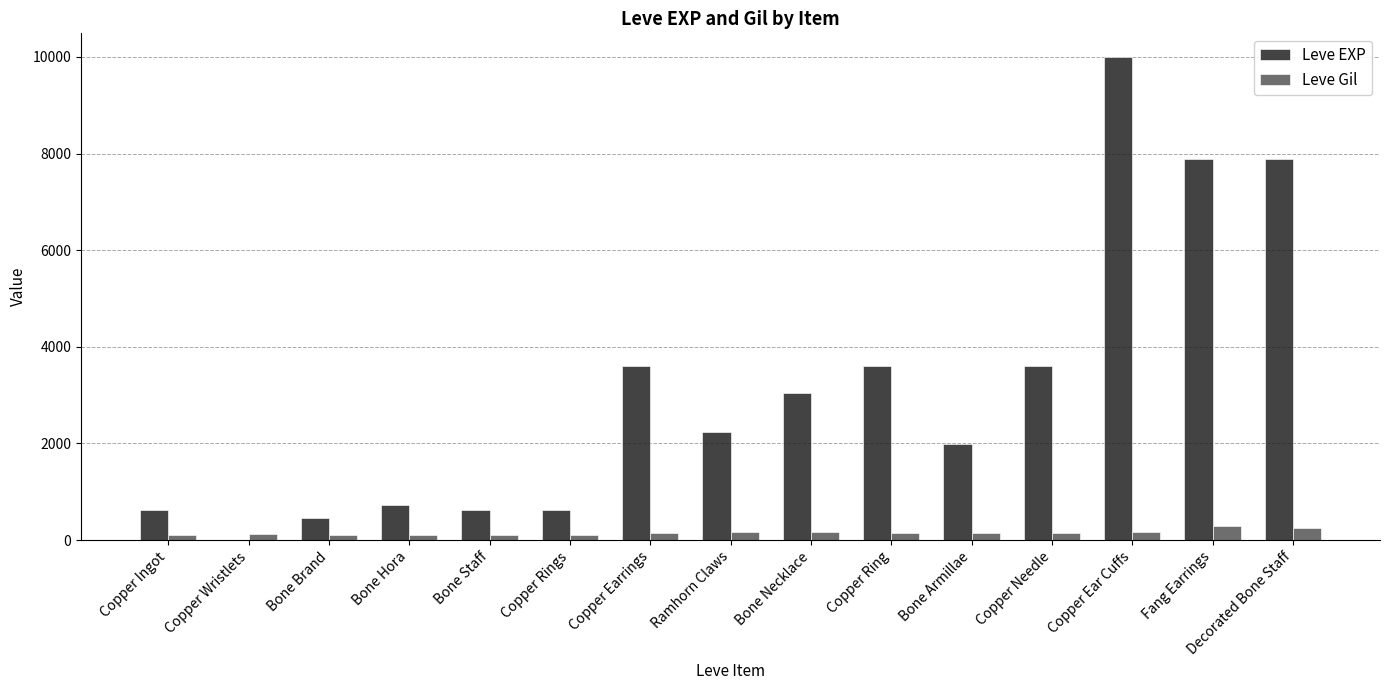

Between Bone Armillae and Decorated Bone Staff, which series saw the biggest shift?

Leve EXP